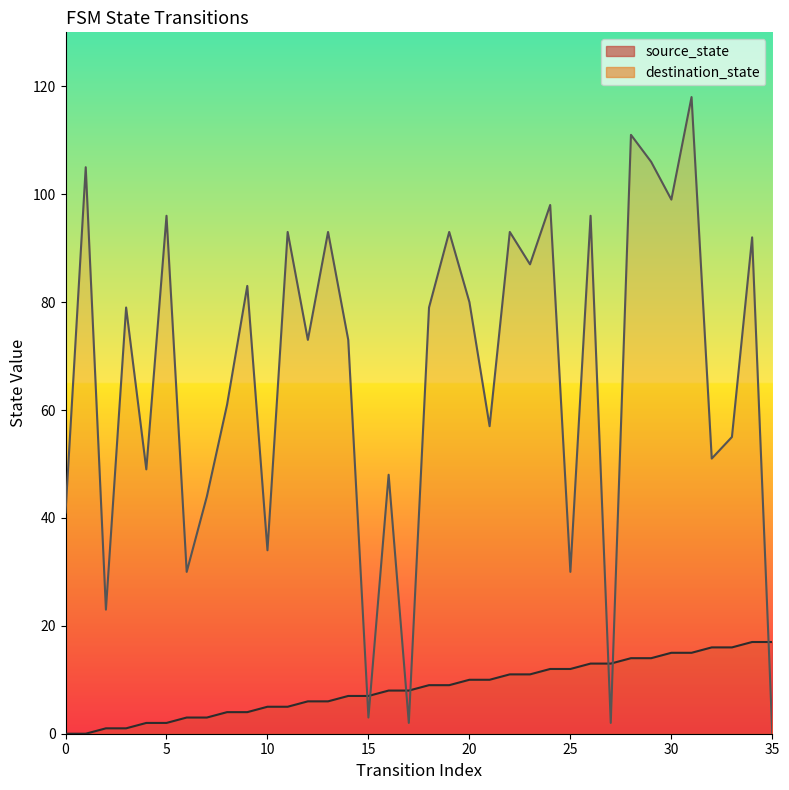

Reading left to right, transcribe all the data shown in this chart.

source_state: 0	0	1	1	2	2	3	3	4	4	5	5	6	6	7	7	8	8	9	9	10	10	11	11	12	12	13	13	14	14	15	15	16	16	17	17
destination_state: 41	105	23	79	49	96	30	44	61	83	34	93	73	93	73	3	48	2	79	93	80	57	93	87	98	30	96	2	111	106	99	118	51	55	92	0